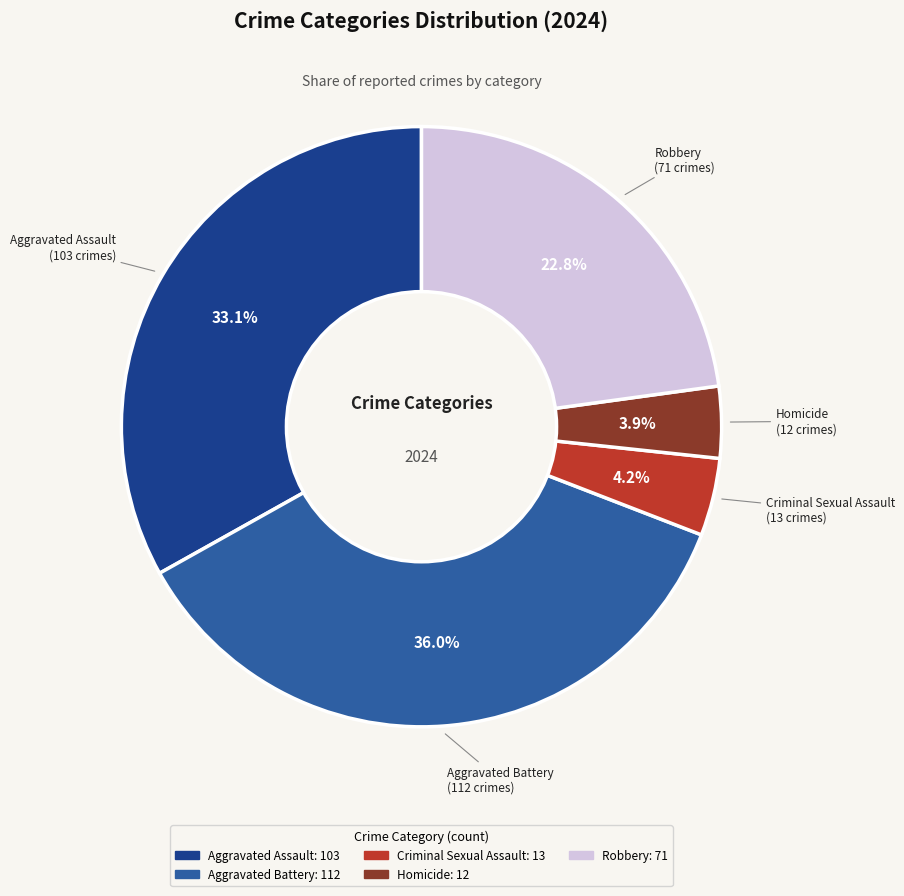

Which has a higher value, Homicide or Aggravated Battery?

Aggravated Battery